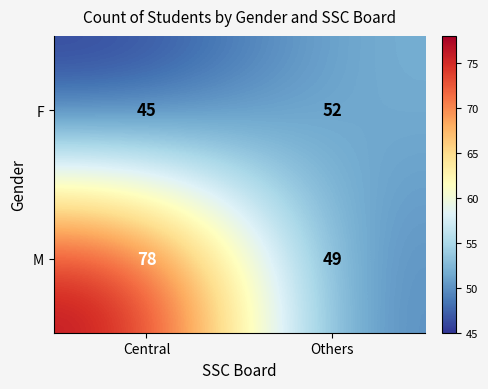

What is the smallest value displayed?

45